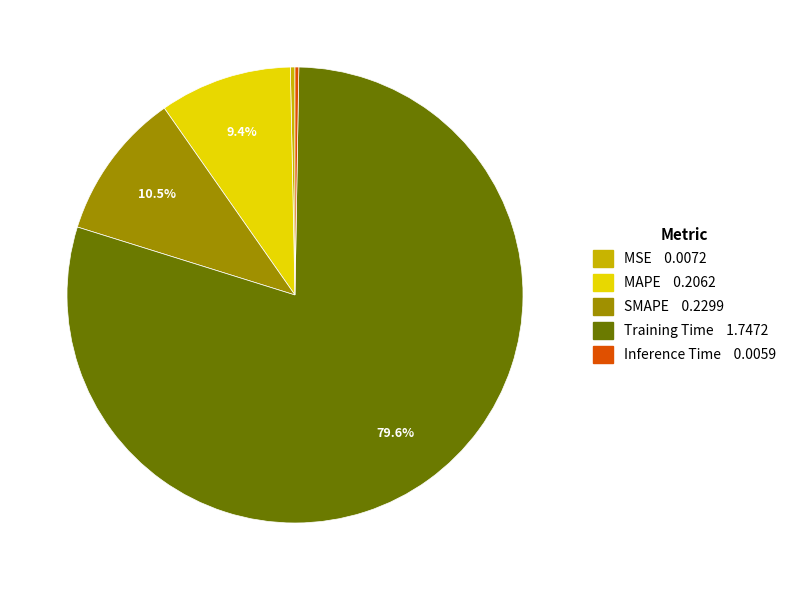

Combined, do Training Time and SMAPE account for over 50%?

Yes